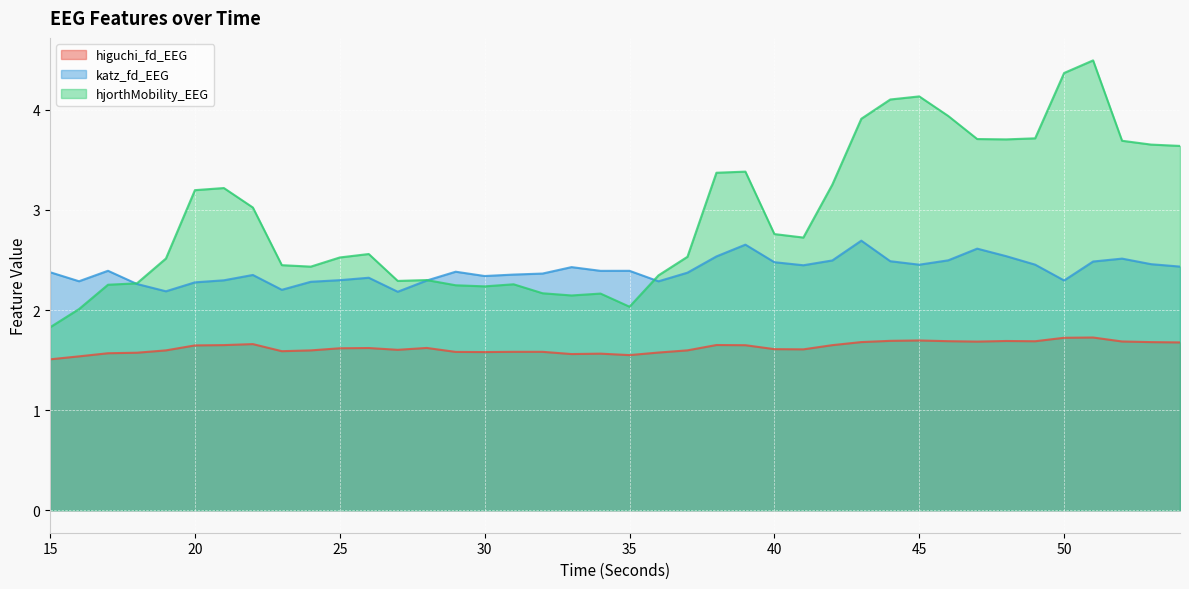

The katz_fd_EEG series shows 2.4 at 22. True or false?

True